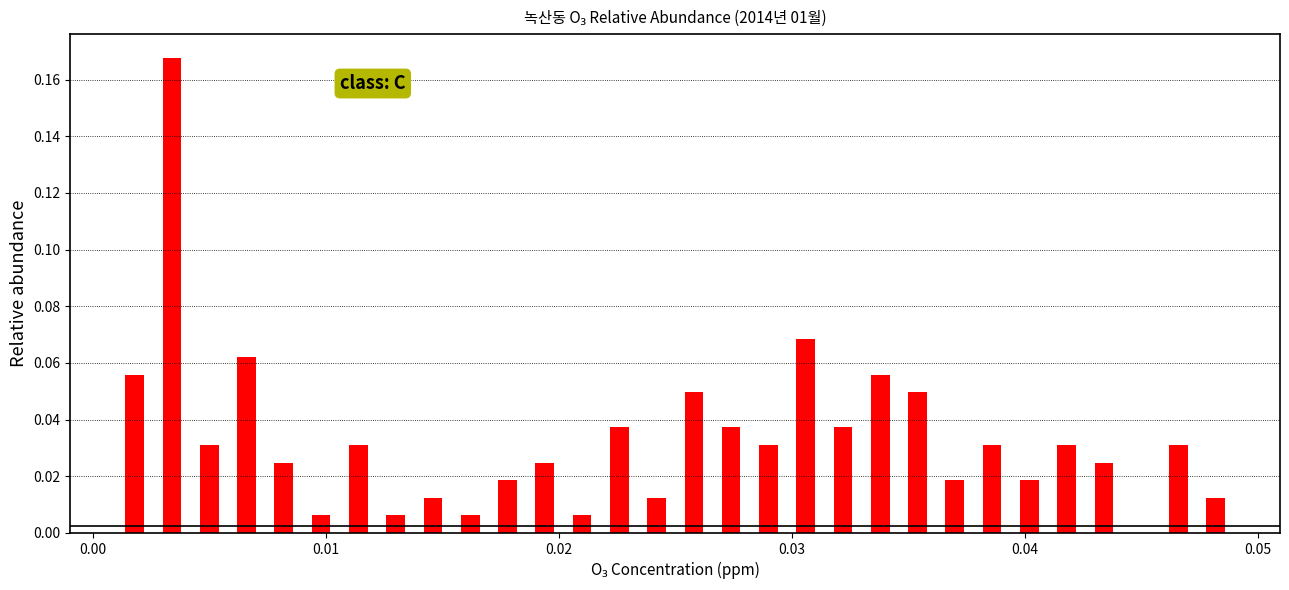

Around what value on the x-axis is the tallest bar? Give the approximate position of its centre, as read against the axis.

0.003